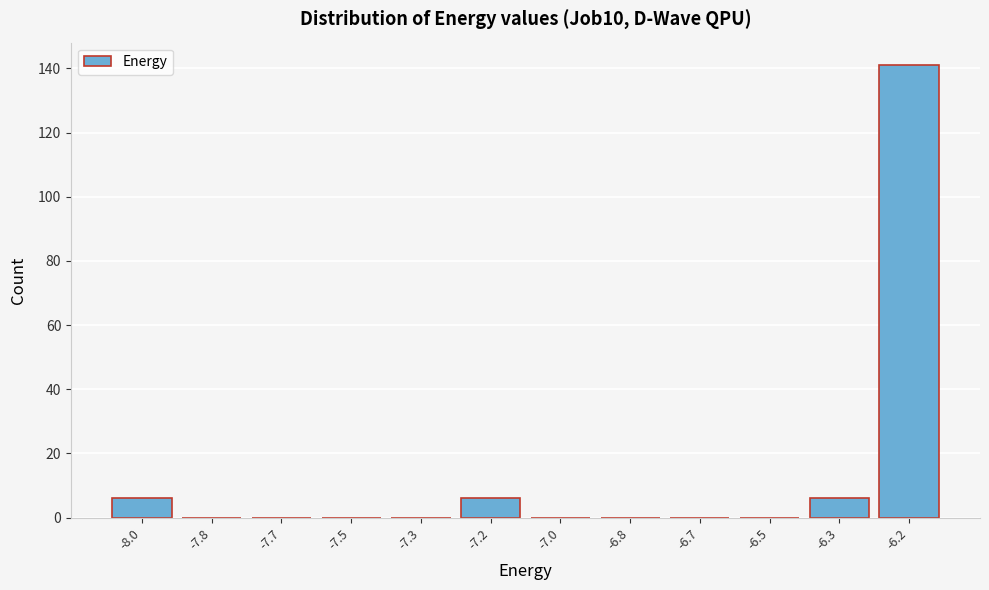

Reading left to right, what are all the values shown in this chart?

-8.0=6	-7.8=0	-7.7=0	-7.5=0	-7.3=0	-7.2=6	-7.0=0	-6.8=0	-6.7=0	-6.5=0	-6.3=6	-6.2=141